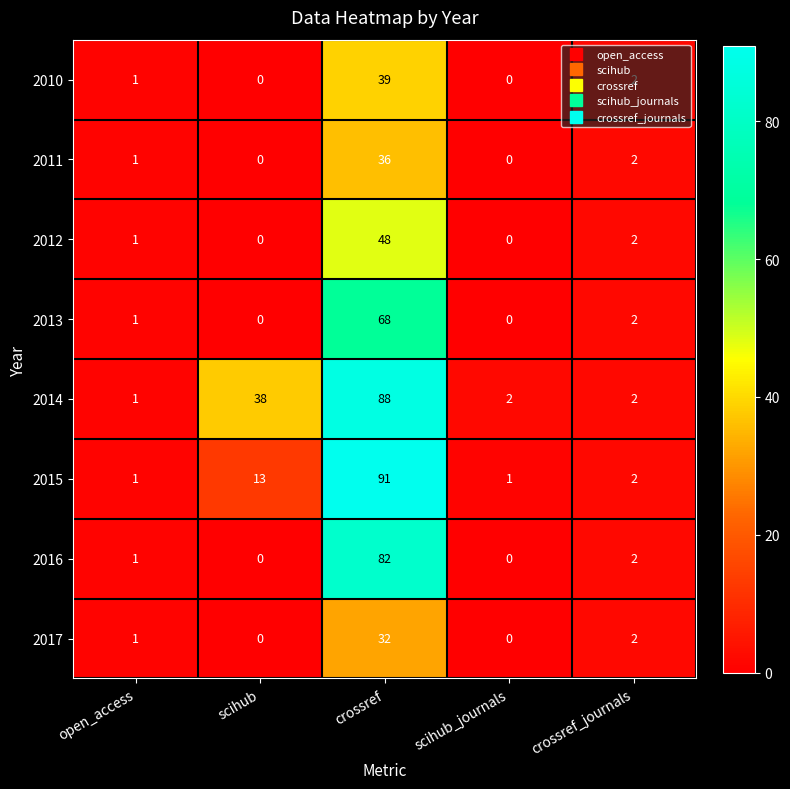

What is the approximate value of 2014 at crossref?

88